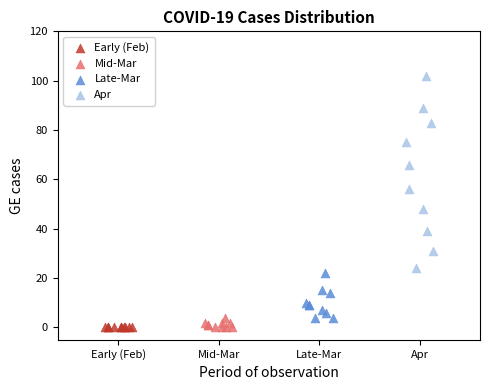

Which series reaches the maximum Y coordinate?

Apr